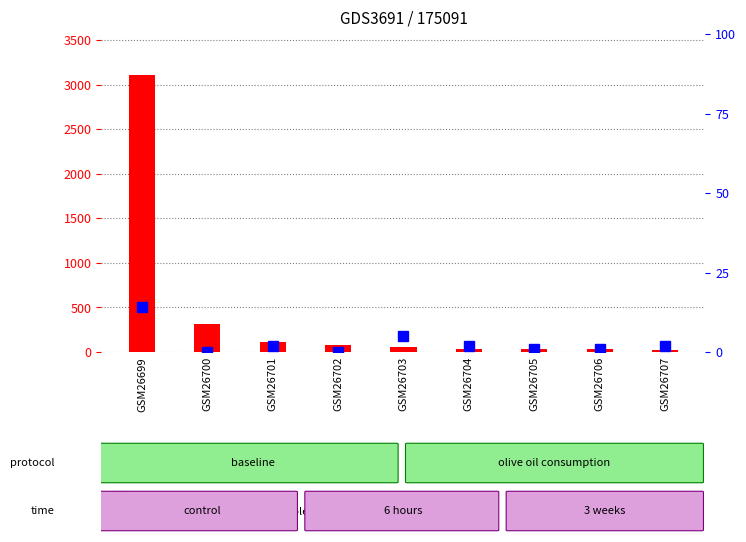

List the series in order of their overall mean, highest first.

count, percentile rank within the sample